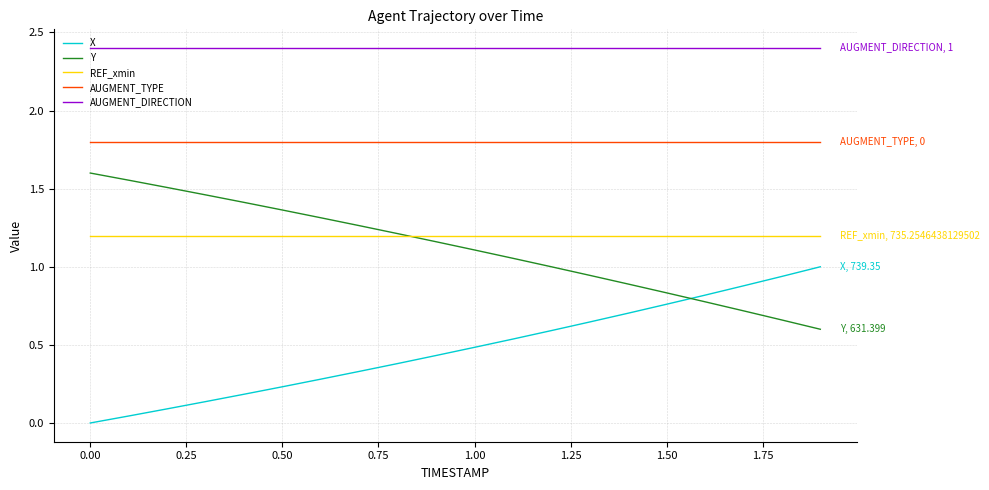

Rank the series by their maximum value, from highest to lowest.

AUGMENT_DIRECTION, AUGMENT_TYPE, Y, REF_xmin, X